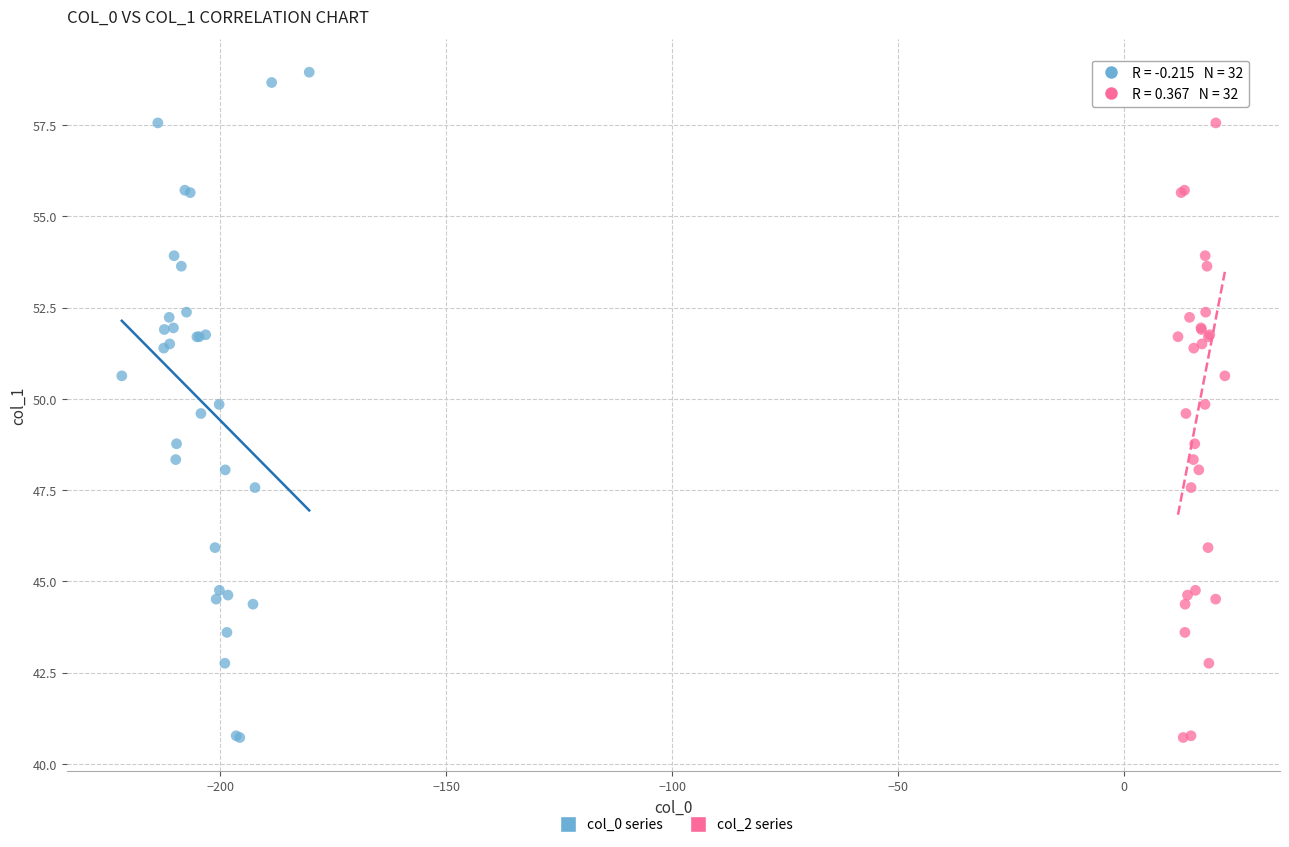

What are all the series names shown in the legend?

col_0 series, col_2 series